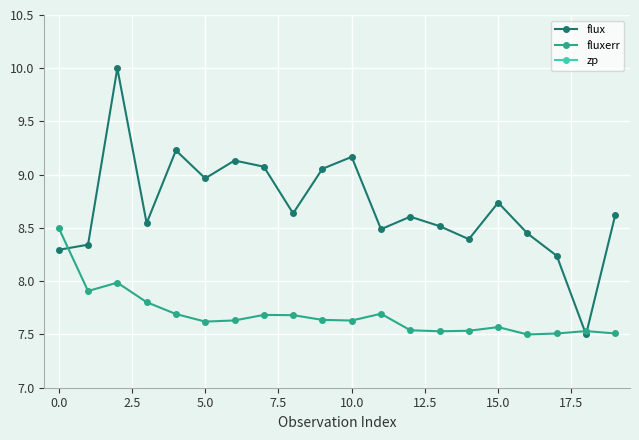

Which label corresponds to the largest value in the chart?

10